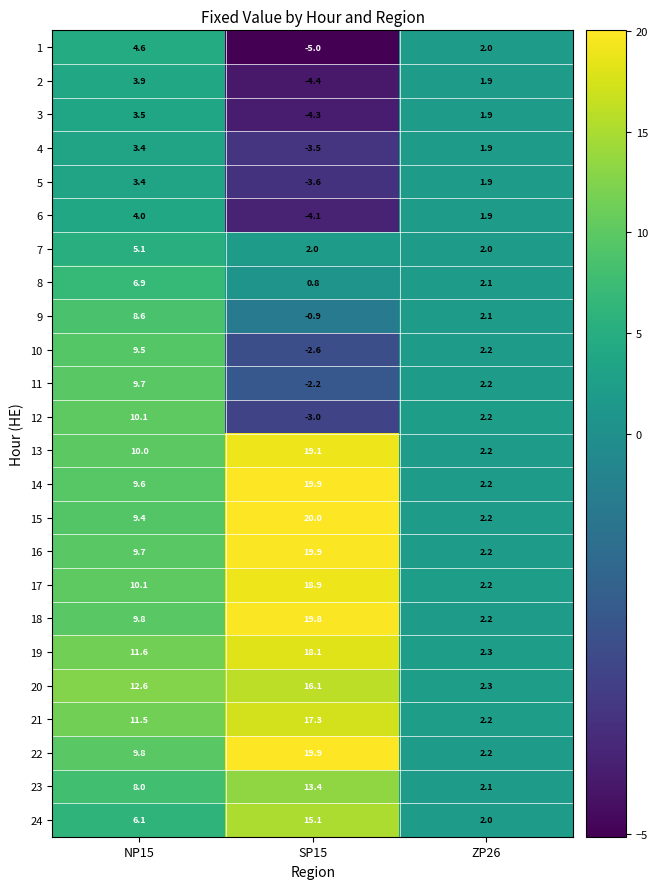

What is the minimum value shown in the chart?

-5.0